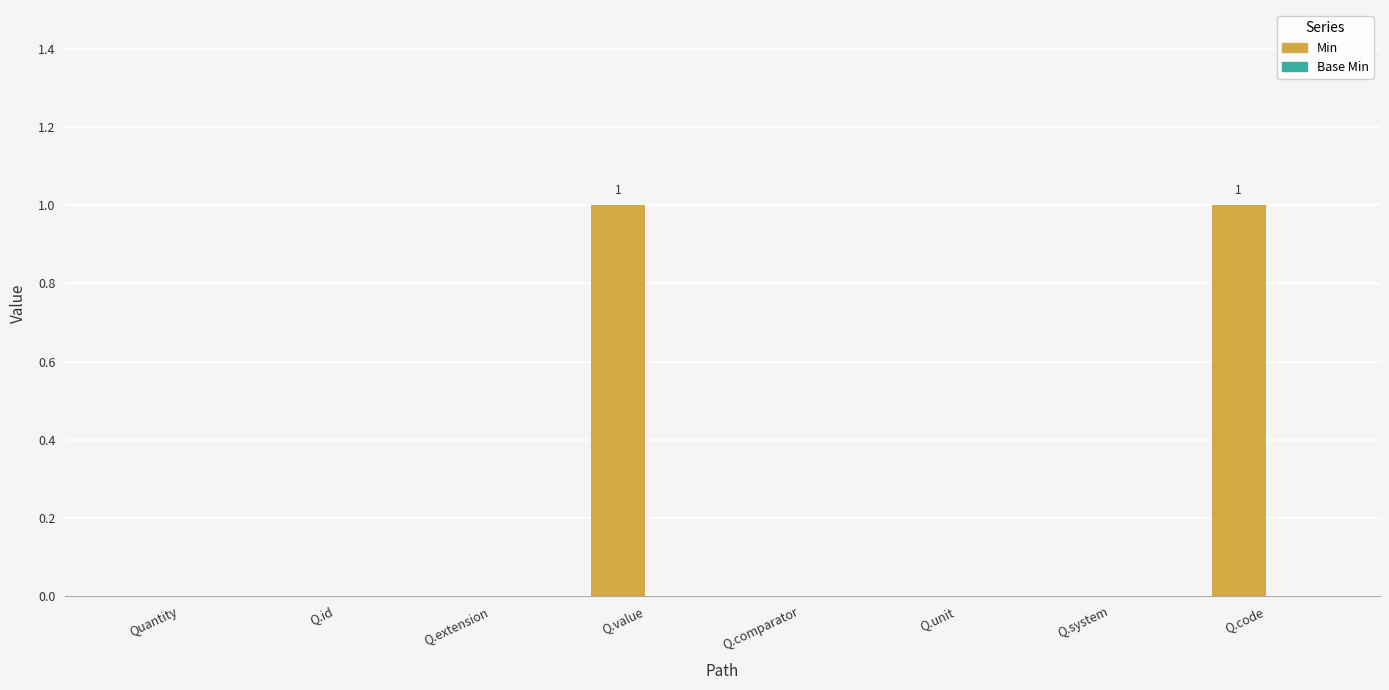

True or false: the data shows 1 at Q.code.

True